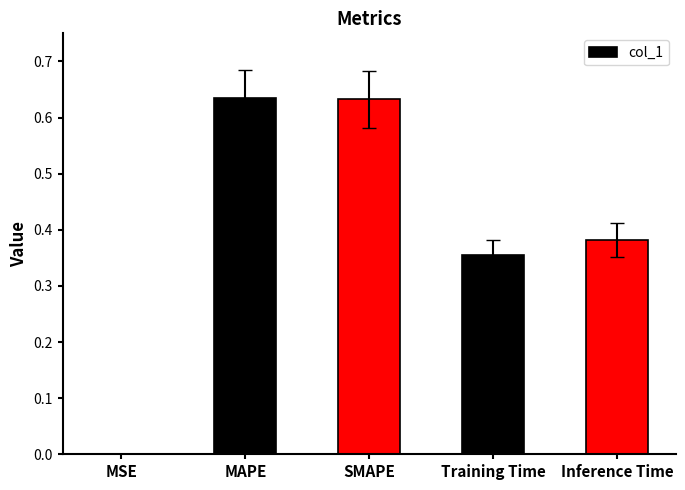

True or false: the data shows 0.9 at MAPE.

False